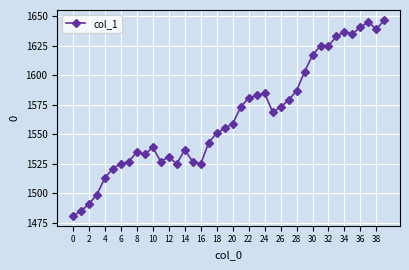

What is the minimum value shown in the chart?

1481